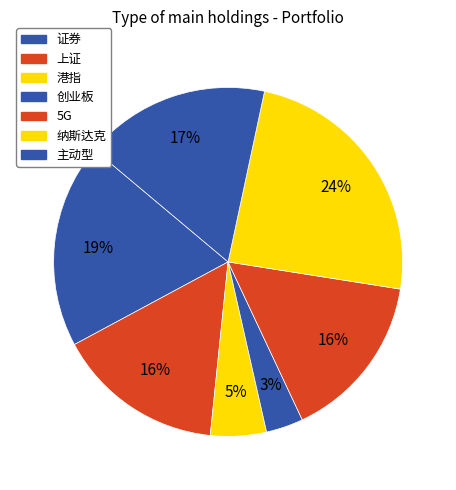

Is there any slice that represents more than half of the pie?

No